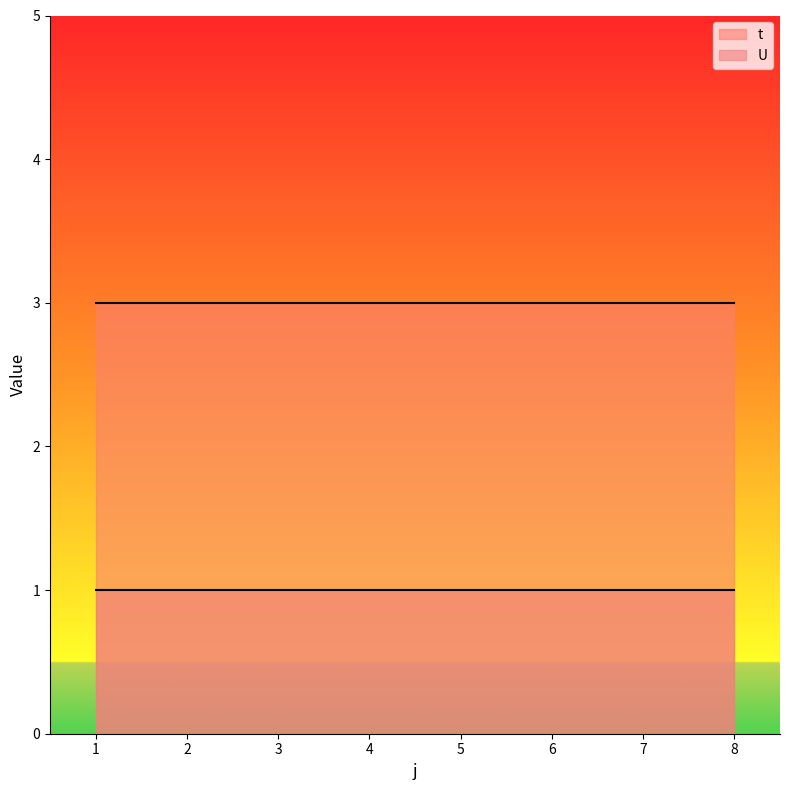

True or false: t and U intersect in this chart.

False